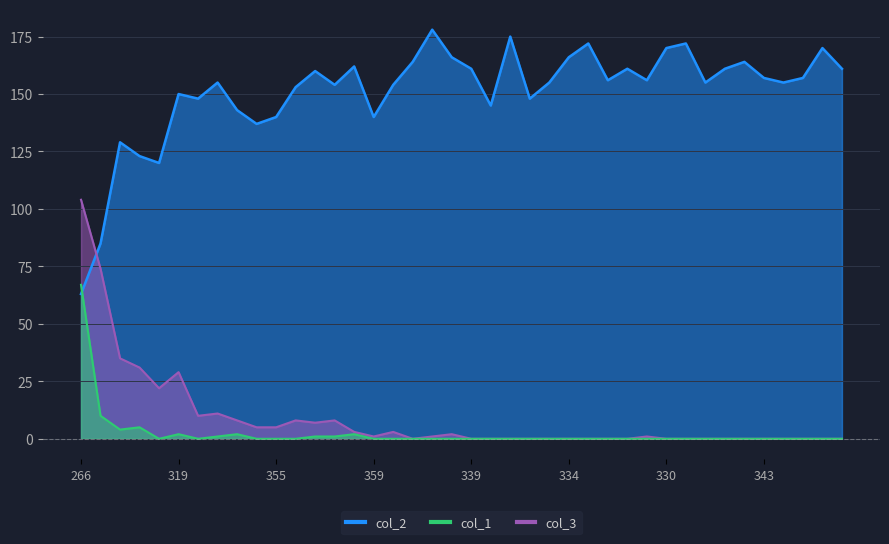

Which series has the widest spread of values?

col_2